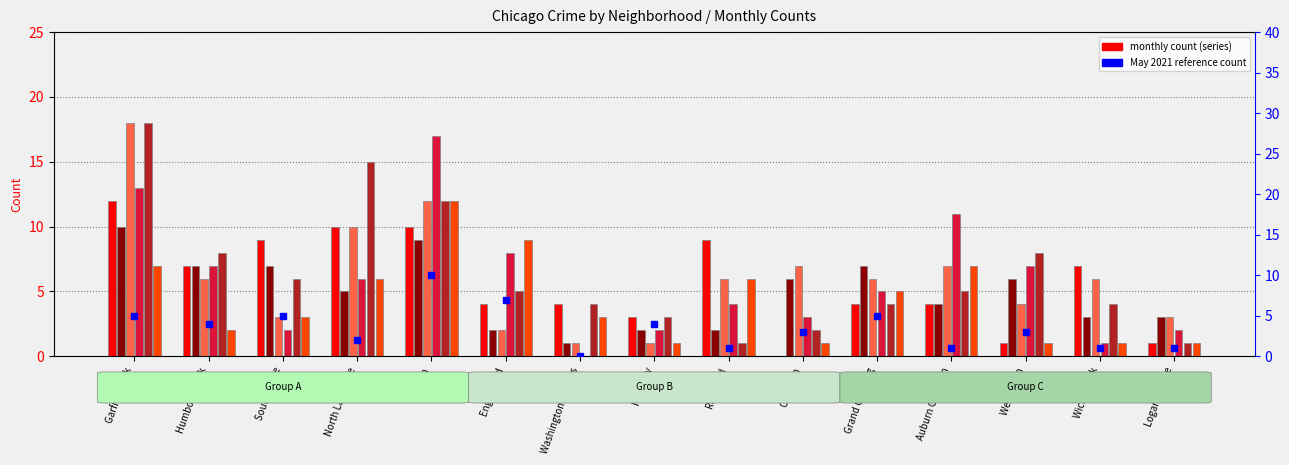

What position from the right is Roseland?

7